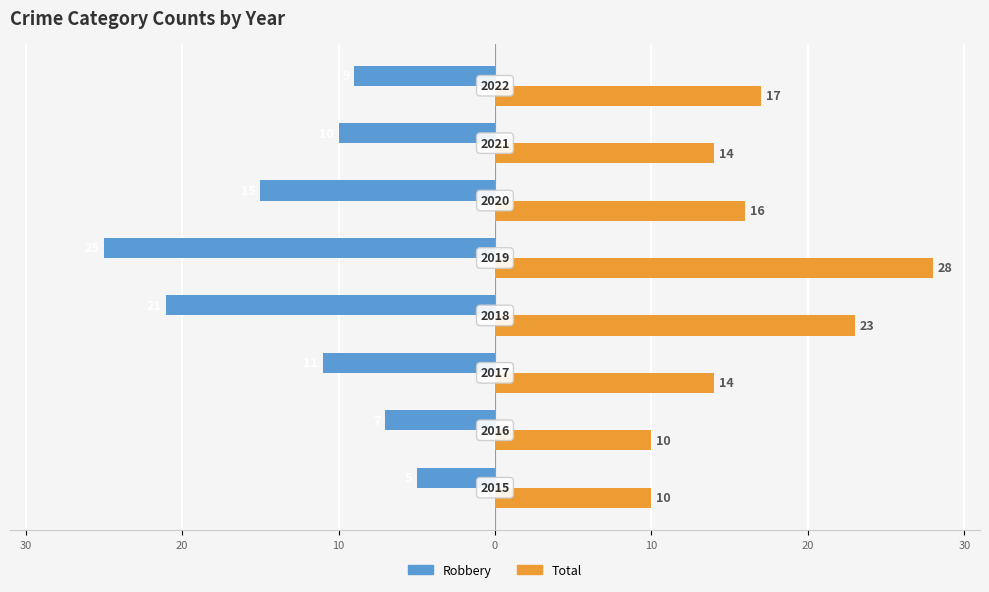

Reading right to left, extract all data points from this chart.

Robbery: -9	-10	-15	-25	-21	-11	-7	-5
Total: 17	14	16	28	23	14	10	10